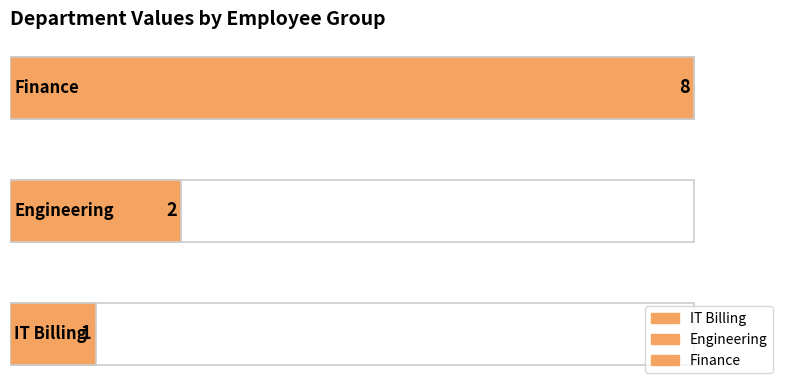

What is the label of the 2nd bar from the right?

Engineering